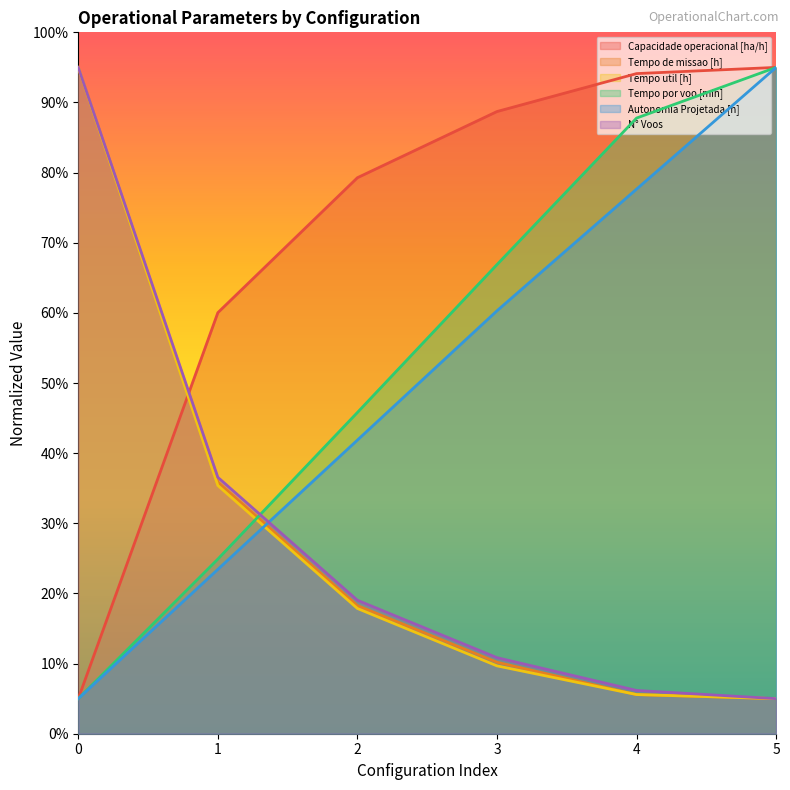

Reading left to right, extract all data points from this chart.

Capacidade operacional [ha/h]: 0=5.0	1=60.0	2=79.3	3=88.7	4=94.1	5=95.0
Tempo de missao [h]: 0=95.0	1=35.9	2=18.3	3=10.2	4=5.6	5=5.0
Tempo util [h]: 0=95.0	1=35.4	2=17.9	3=9.7	4=5.6	5=5.0
Tempo por voo [min]: 0=5.0	1=24.9	2=45.8	3=66.9	4=87.8	5=95.0
Autonomia Projetada [h]: 0=5.0	1=23.4	2=41.9	3=60.3	4=77.7	5=95.0
N° Voos: 0=95.0	1=36.6	2=19.0	3=10.8	4=6.2	5=5.0